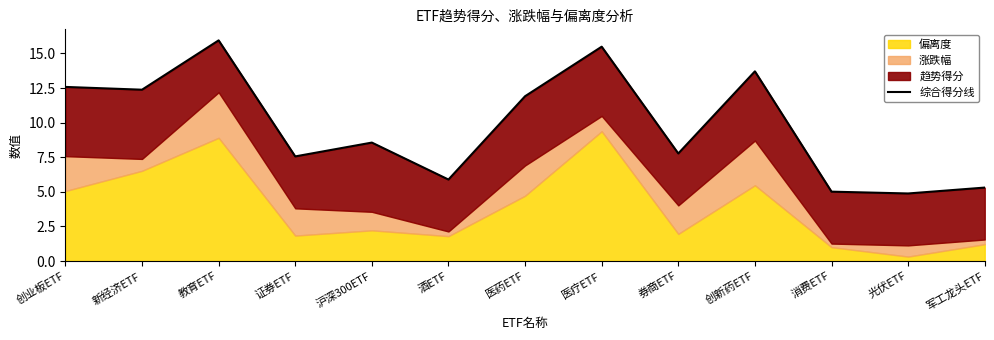

List the labels in order of value, largest first.

教育ETF, 医疗ETF, 创新药ETF, 创业板ETF, 新经济ETF, 医药ETF, 沪深300ETF, 券商ETF, 证券ETF, 酒ETF, 军工龙头ETF, 消费ETF, 光伏ETF